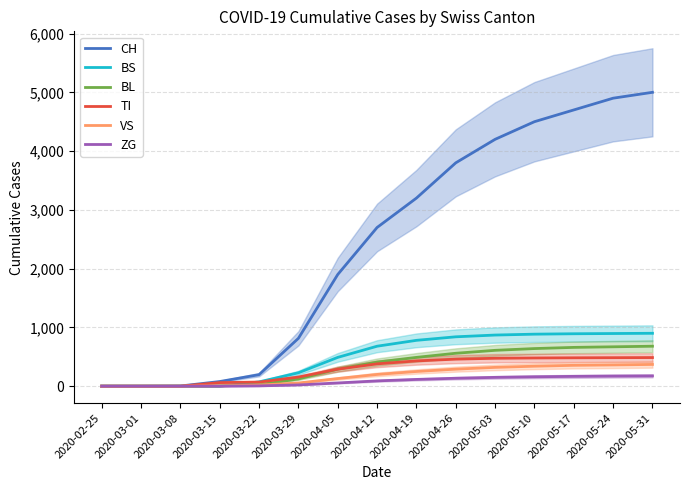

Reading left to right, what are all the values shown in this chart?

CH: 2020-02-25=0	2020-03-01=0	2020-03-08=3	2020-03-15=79	2020-03-22=196	2020-03-29=814	2020-04-05=1900	2020-04-12=2700	2020-04-19=3200	2020-04-26=3800	2020-05-03=4200	2020-05-10=4500	2020-05-17=4700	2020-05-24=4900	2020-05-31=5000
BS: 2020-02-25=0	2020-03-01=0	2020-03-08=0	2020-03-15=0	2020-03-22=73	2020-03-29=228	2020-04-05=490	2020-04-12=680	2020-04-19=780	2020-04-26=840	2020-05-03=870	2020-05-10=885	2020-05-17=892	2020-05-24=896	2020-05-31=900
BL: 2020-02-25=0	2020-03-01=0	2020-03-08=0	2020-03-15=5	2020-03-22=25	2020-03-29=123	2020-04-05=290	2020-04-12=410	2020-04-19=490	2020-04-26=560	2020-05-03=610	2020-05-10=640	2020-05-17=660	2020-05-24=670	2020-05-31=680
TI: 2020-02-25=0	2020-03-01=0	2020-03-08=0	2020-03-15=61	2020-03-22=70	2020-03-29=155	2020-04-05=290	2020-04-12=380	2020-04-19=430	2020-04-26=460	2020-05-03=475	2020-05-10=480	2020-05-17=483	2020-05-24=485	2020-05-31=487
VS: 2020-02-25=0	2020-03-01=0	2020-03-08=0	2020-03-15=6	2020-03-22=19	2020-03-29=54	2020-04-05=130	2020-04-12=200	2020-04-19=250	2020-04-26=290	2020-05-03=320	2020-05-10=340	2020-05-17=355	2020-05-24=362	2020-05-31=370
ZG: 2020-02-25=0	2020-03-01=0	2020-03-08=0	2020-03-15=0	2020-03-22=5	2020-03-29=21	2020-04-05=55	2020-04-12=90	2020-04-19=115	2020-04-26=135	2020-05-03=150	2020-05-10=160	2020-05-17=167	2020-05-24=172	2020-05-31=175